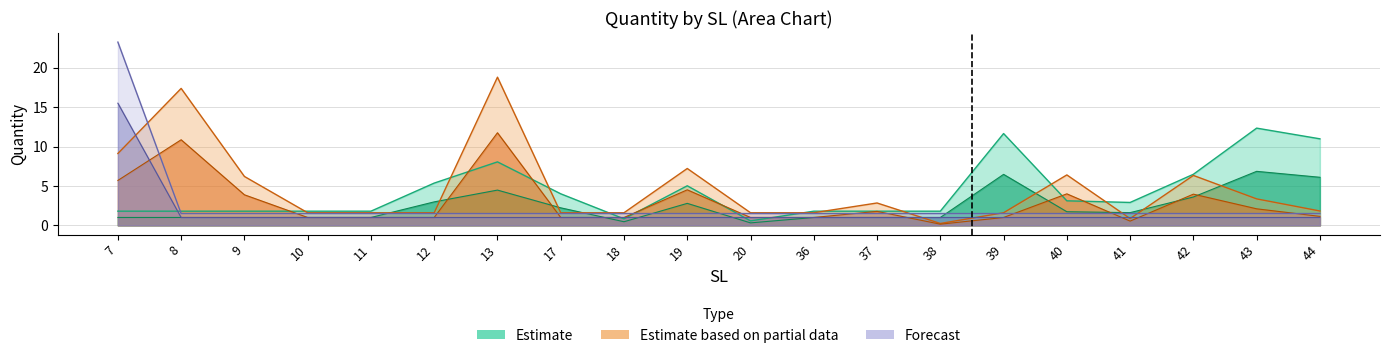

Where does the Estimate based on partial data series first go above 1?

7